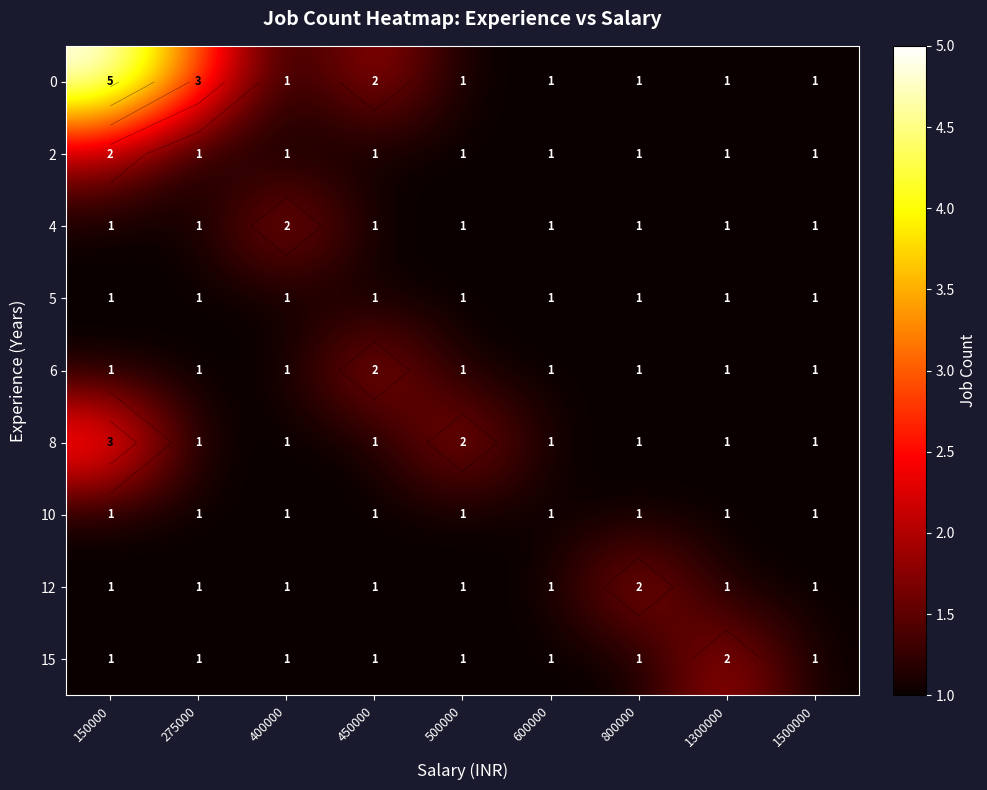

At which label is 2 closest to 1?

275000